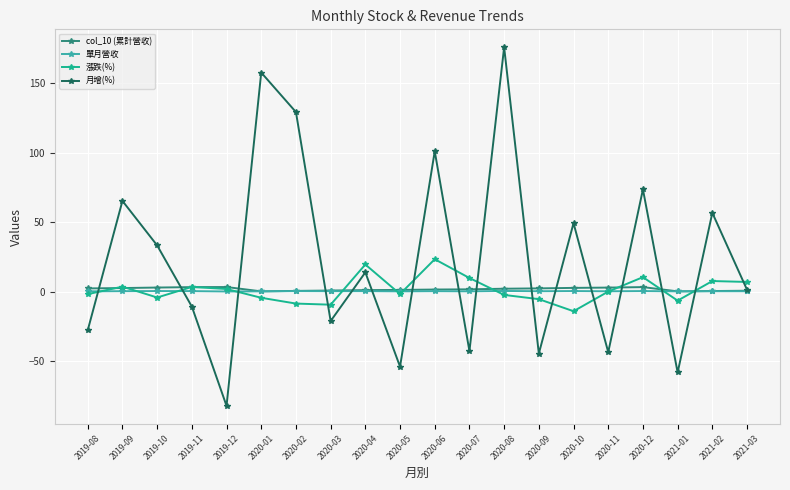

What is the value of the 漲跌(%) point at the 17th from the left?

10.4